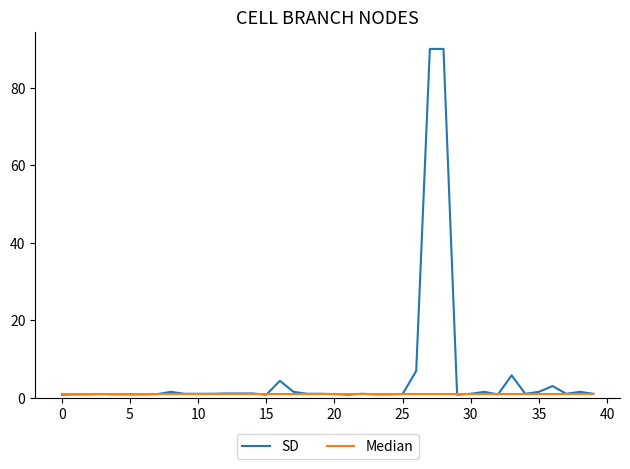

Rank the series by their average value, from highest to lowest.

SD, Median